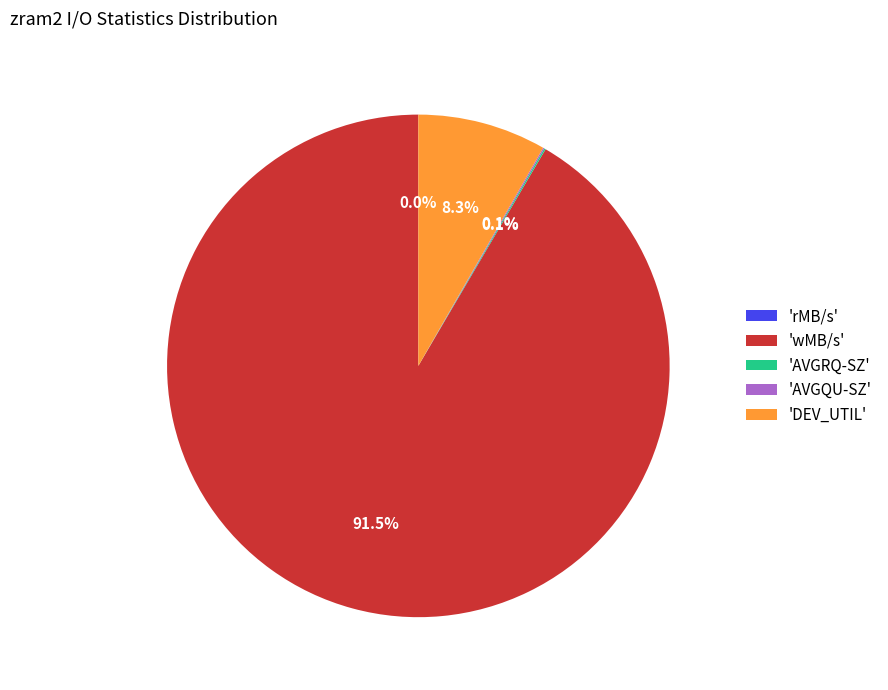

What is the largest slice in the pie chart?

'wMB/s'